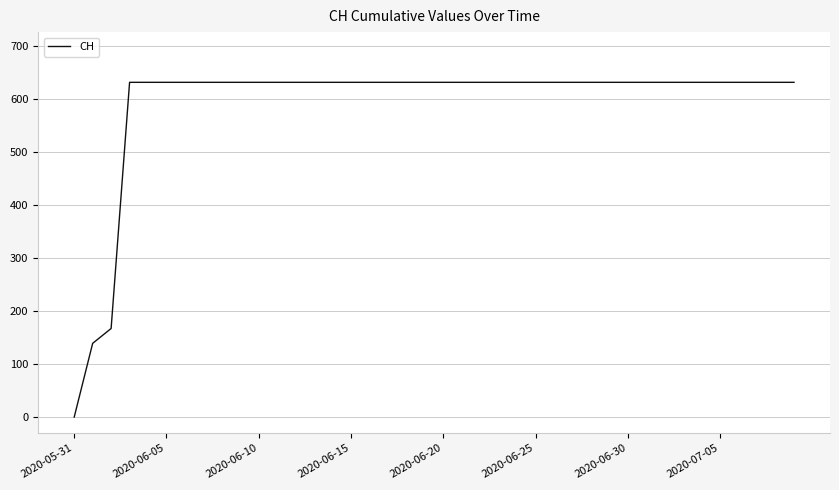

What is the greatest value displayed?

631